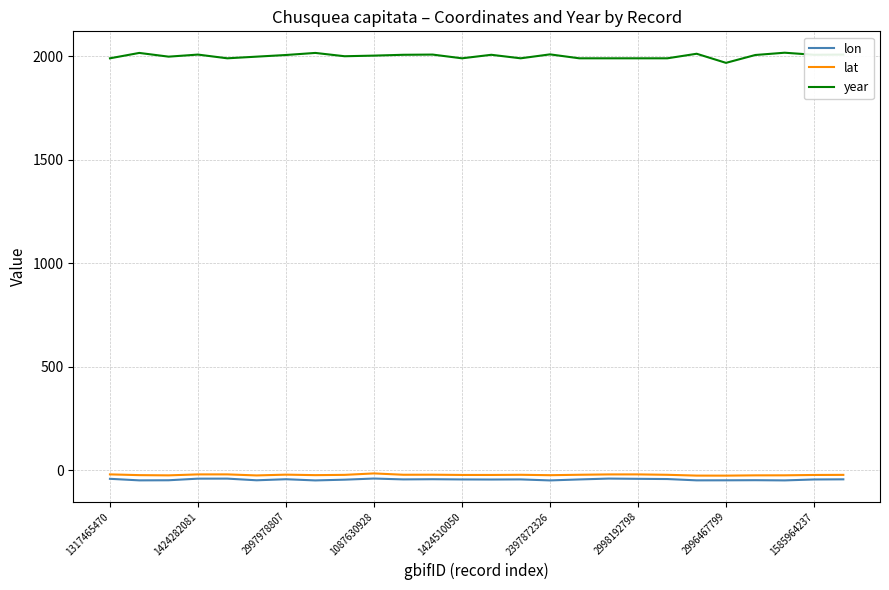

True or false: year and lat intersect in this chart.

False